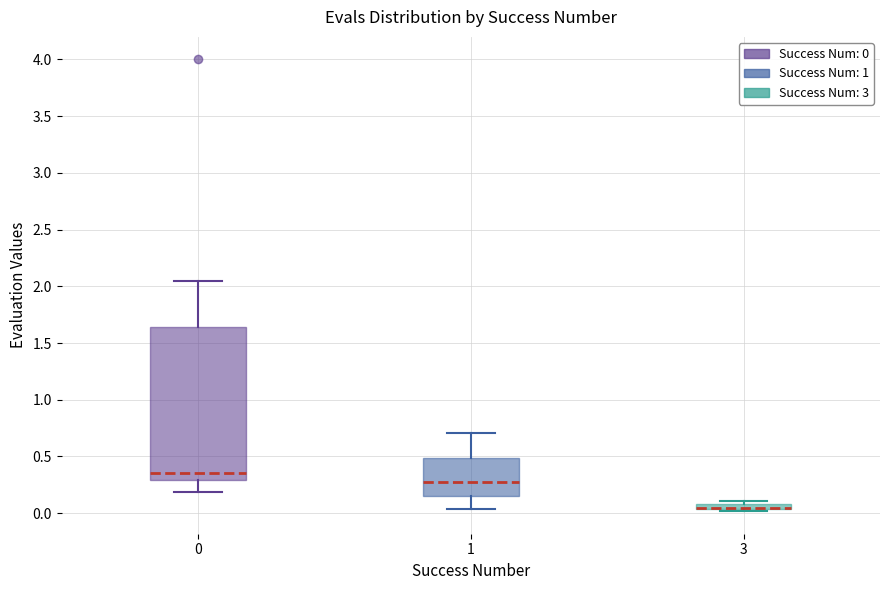

Comparing the boxes themselves (not the whiskers), which one is the tallest?

0